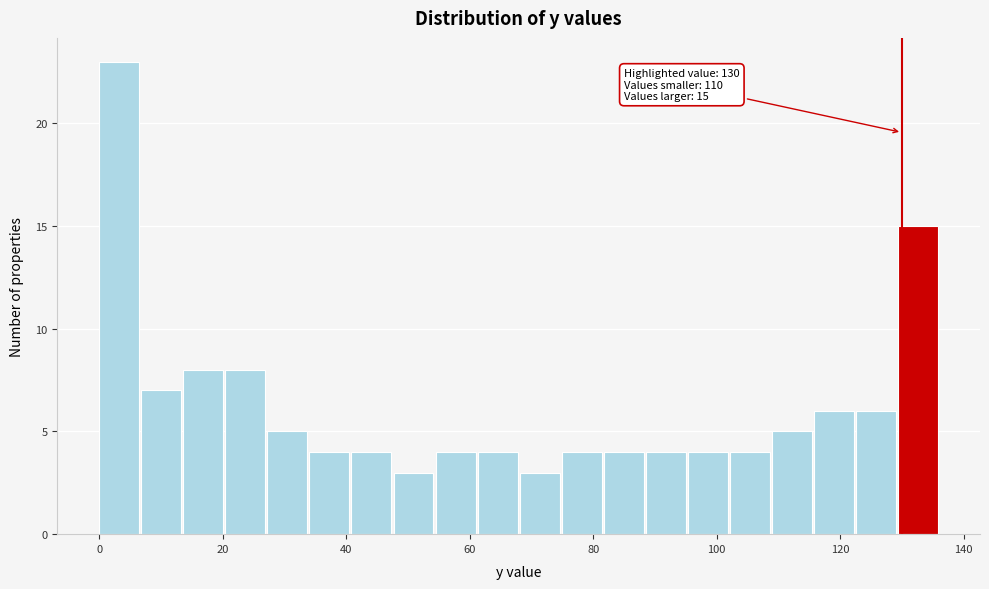

Around what value on the x-axis is the tallest bar? Give the approximate position of its centre, as read against the axis.

4